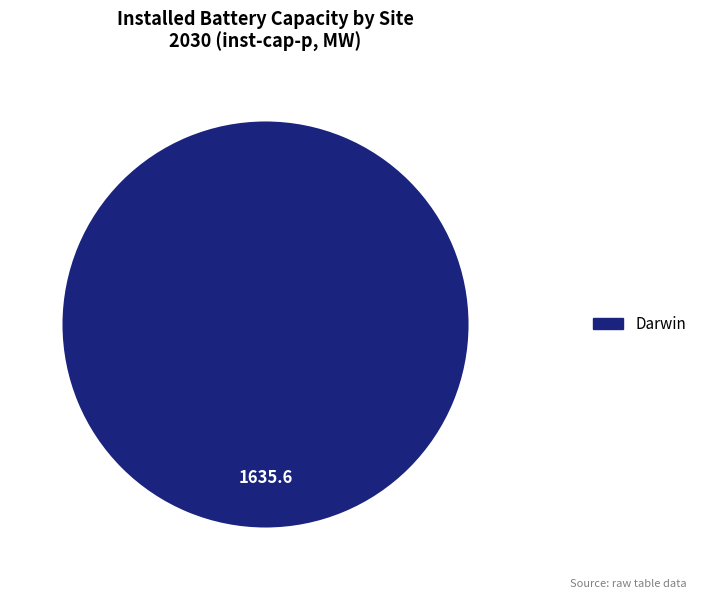

How many segments does this pie chart have?

1